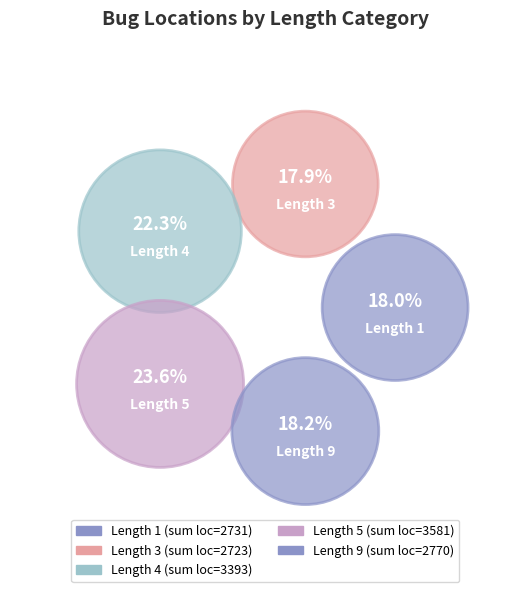

Does 32 account for over 50% of the chart?

No